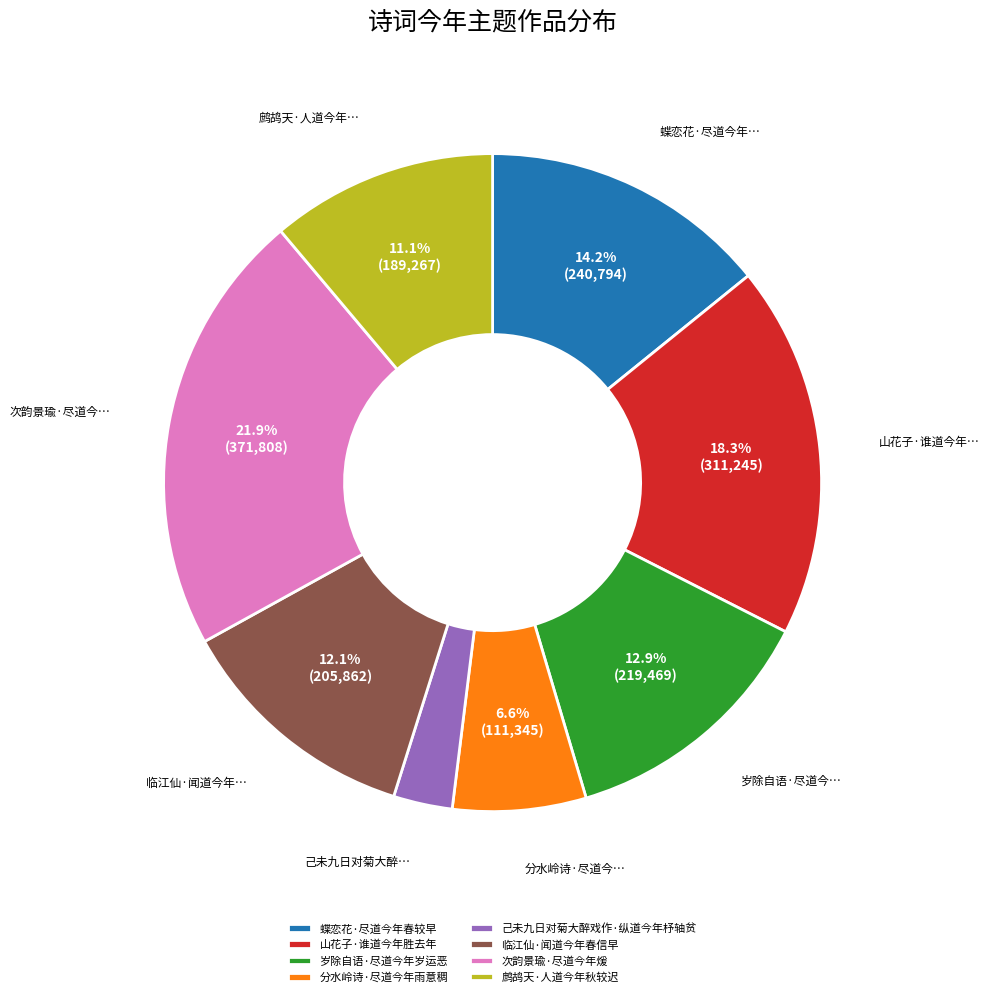

What is the smallest slice in the pie chart?

己未九日对菊大醉戏作·纵道今年杼轴贫